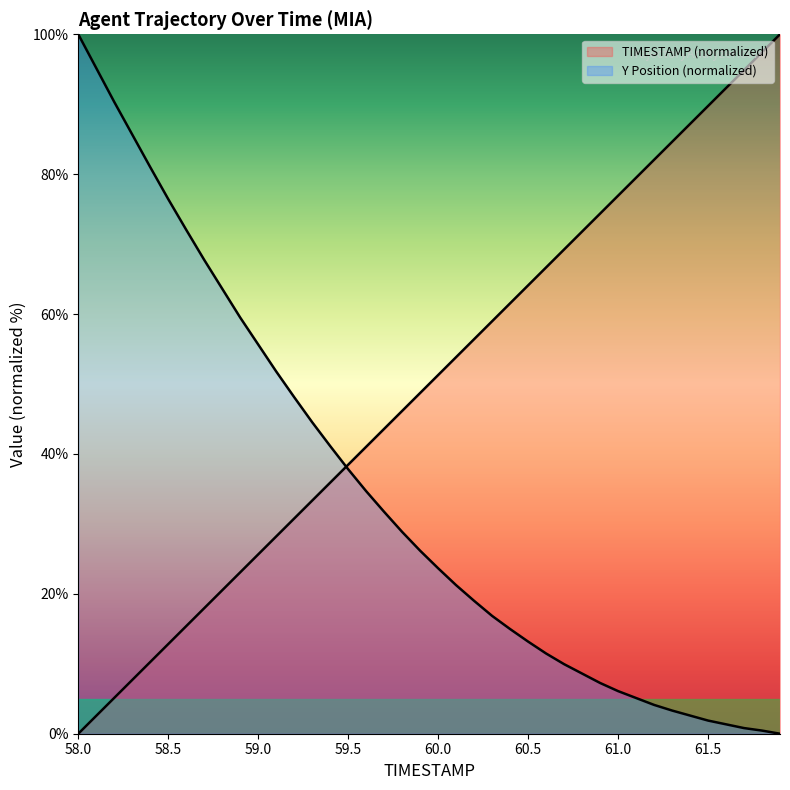

How many times do TIMESTAMP and Y cross each other?

1